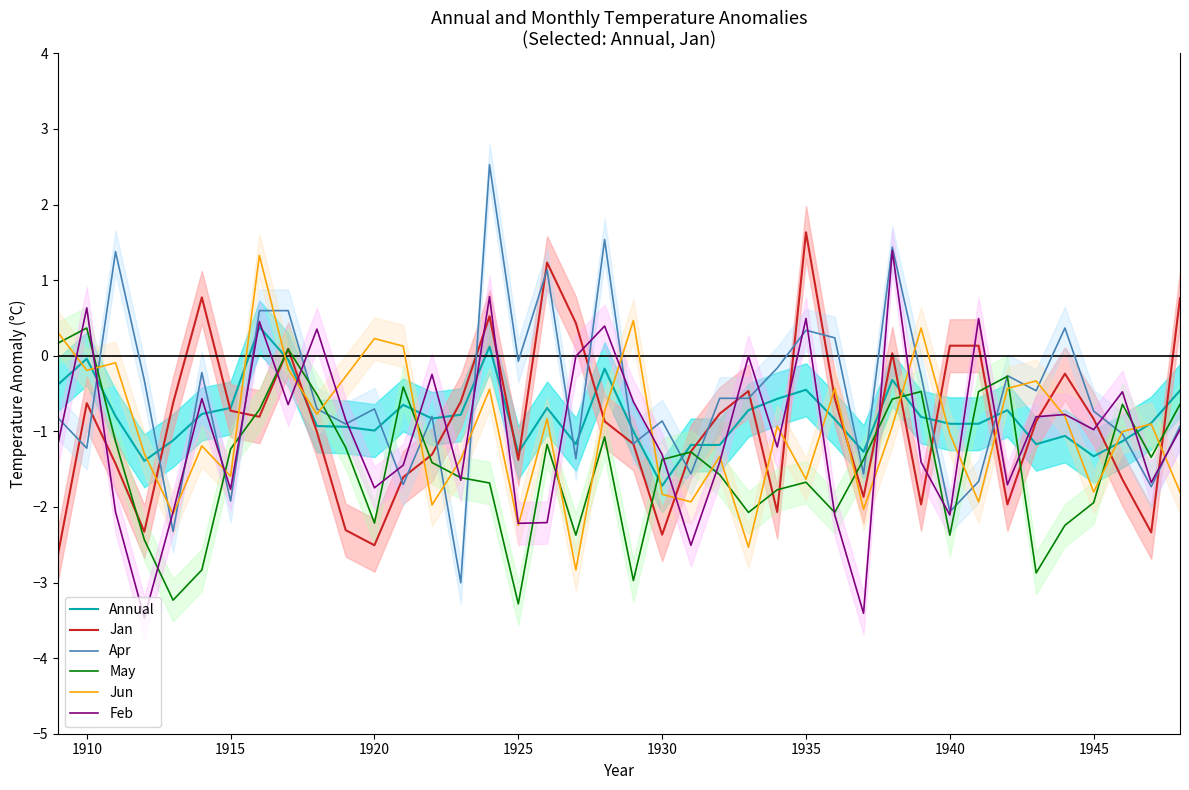

Is it true that Annual equals -0.5 at 1920?

False